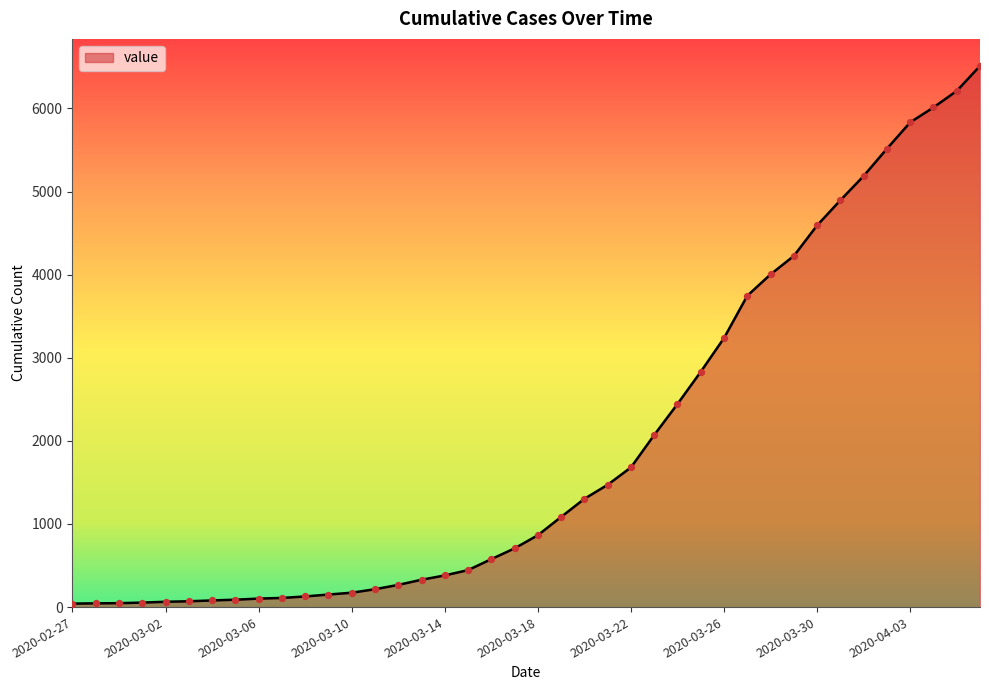

What is the maximum value shown in the chart?

6512